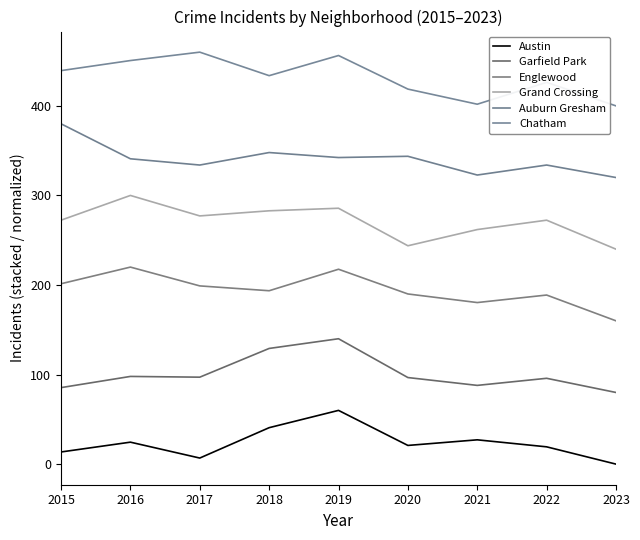

True or false: Garfield Park has more than 1 interior local peaks.

True